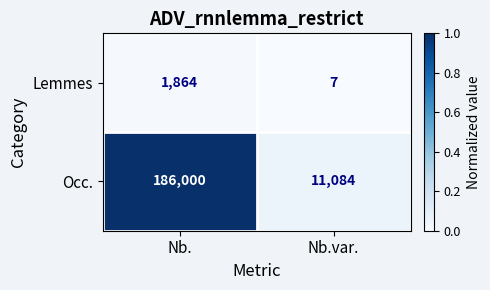

Reading left to right, list all the values displayed in this chart.

Lemmes: Nb.=1864	Nb.var.=7
Occ.: Nb.=186000	Nb.var.=11084